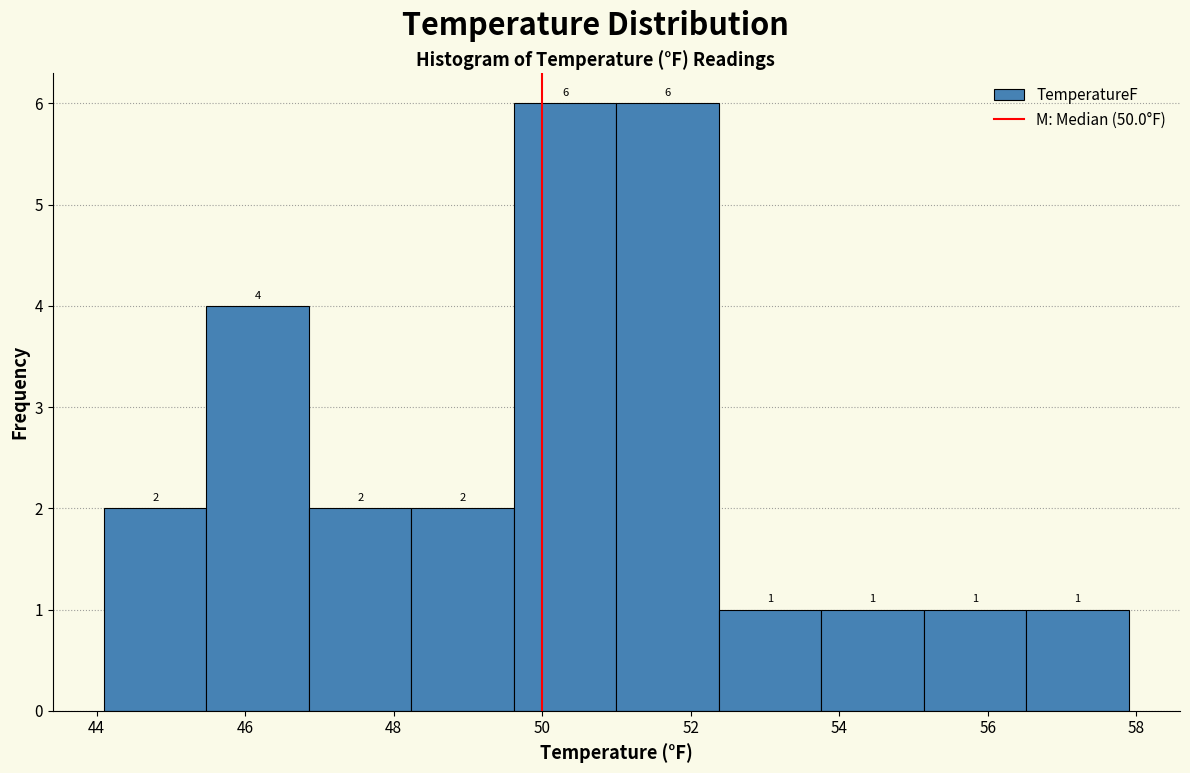

What is the height of the bar covering 51.00 to 52.38 on the x-axis? The bar edges are not printed on the chart, so give them approximately, as read against the axis.

6